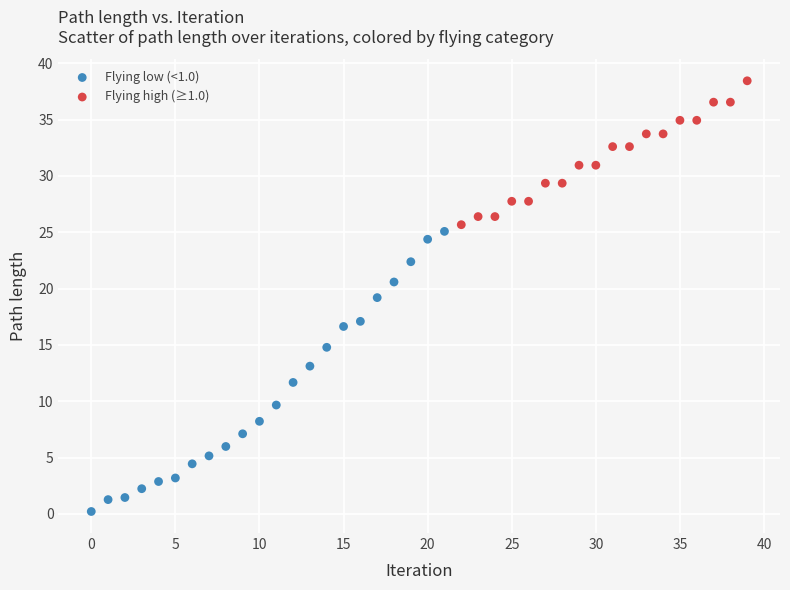

Which series has the largest Y range (max minus min)?

Flying low (<1.0)